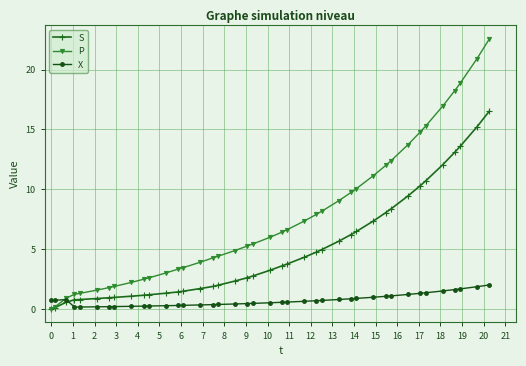

What is the greatest value displayed?

22.6